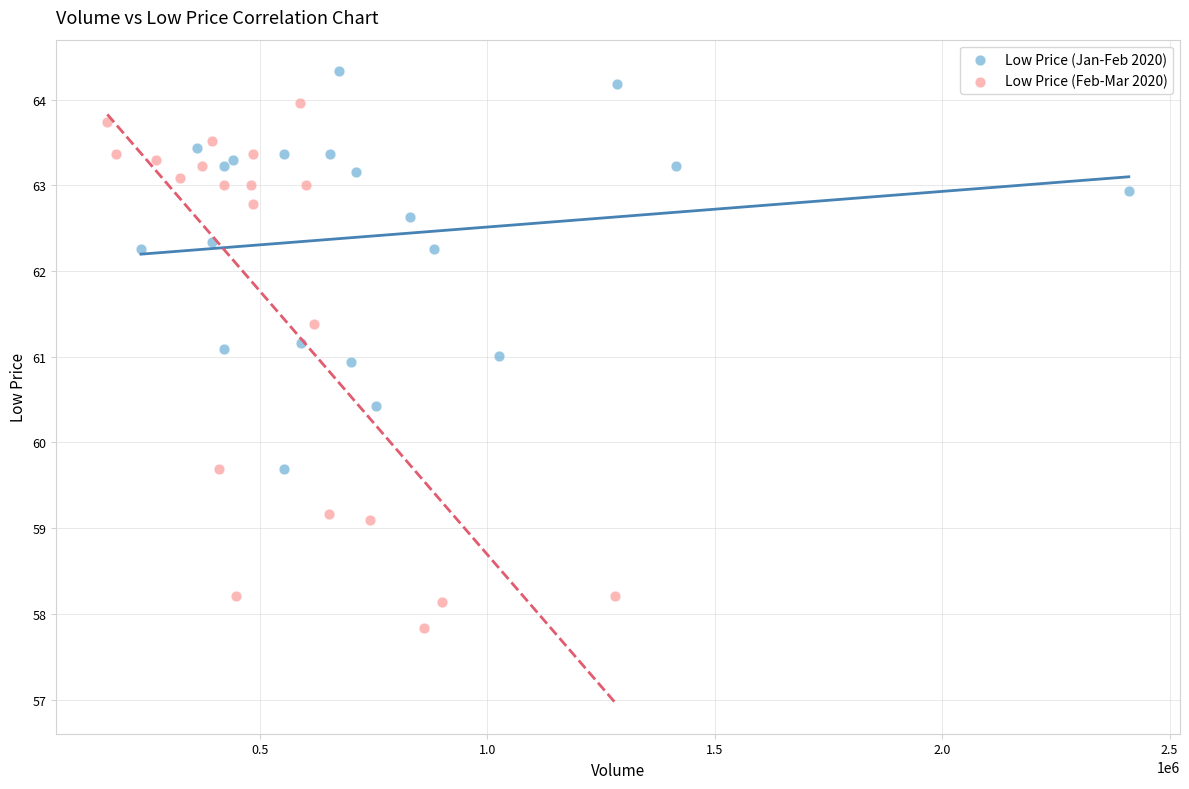

Which series contains the lowest Y value?

Low Price (Feb-Mar 2020)